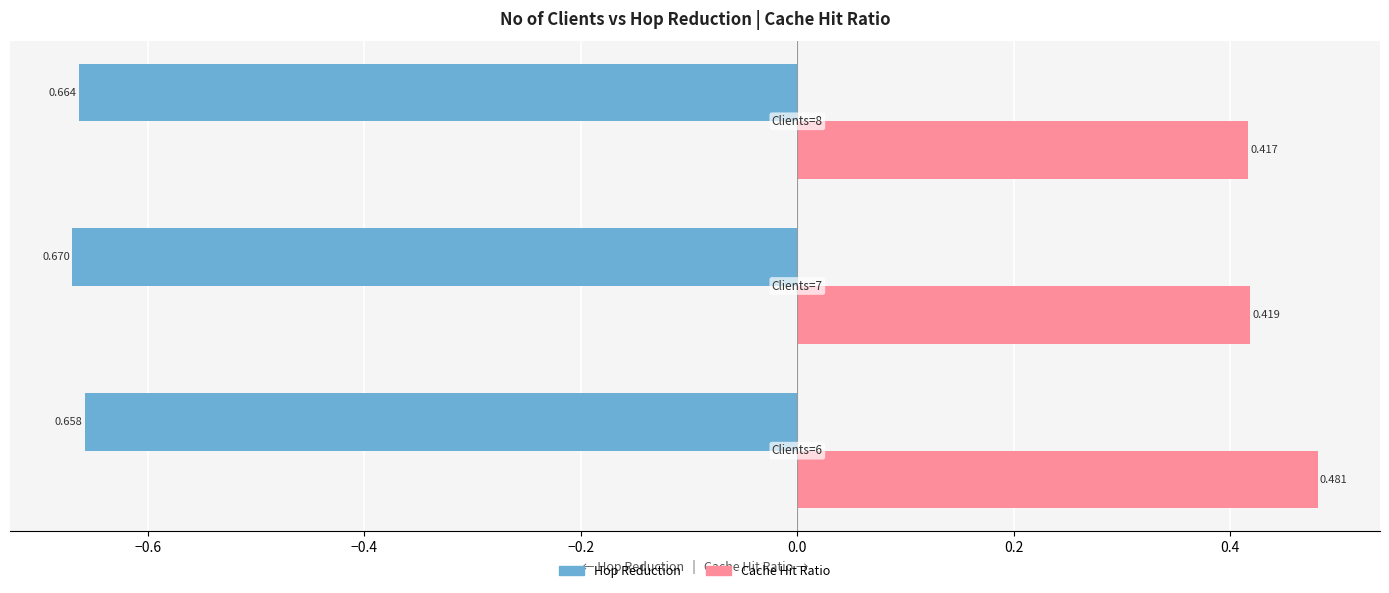

List the series in order of their peak value, highest first.

Cache Hit Ratio, Hop Reduction